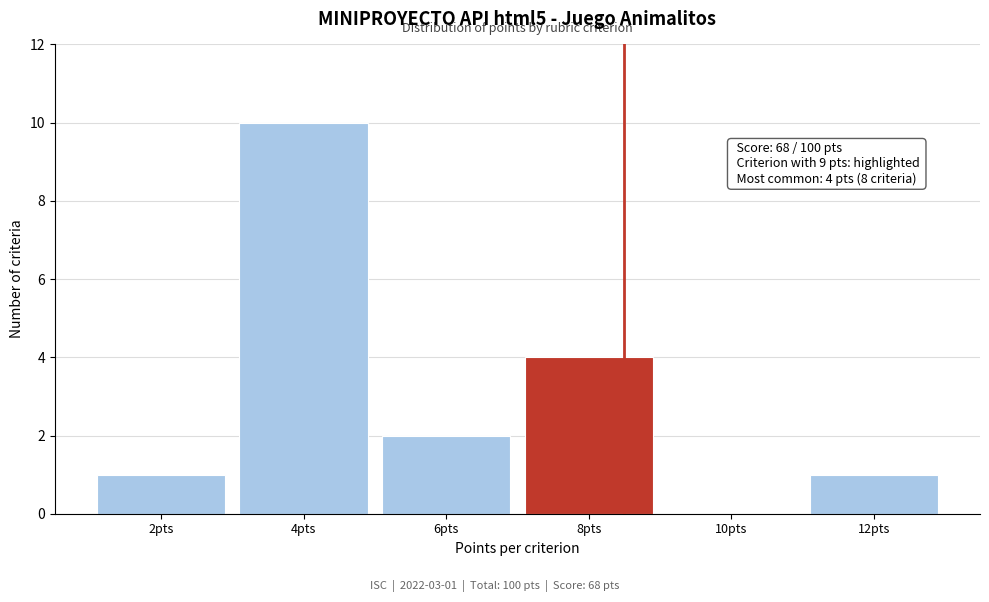

Reading left to right, transcribe all the data shown in this chart.

2pts=1	4pts=10	6pts=2	8pts=4	10pts=0	12pts=1